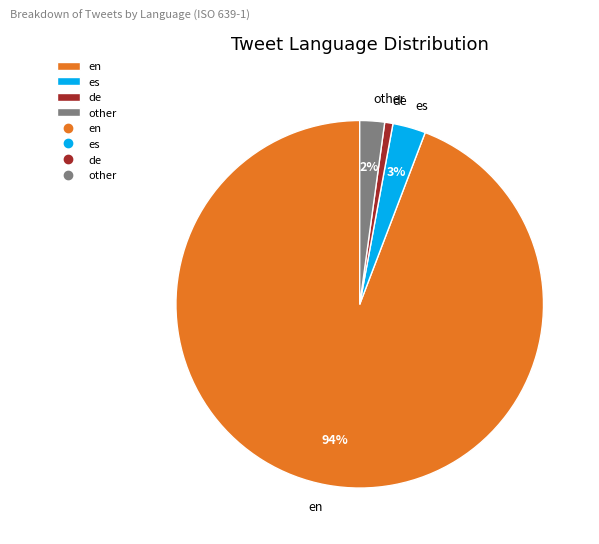

Rank the categories by value from lowest to highest.

de, other, es, en